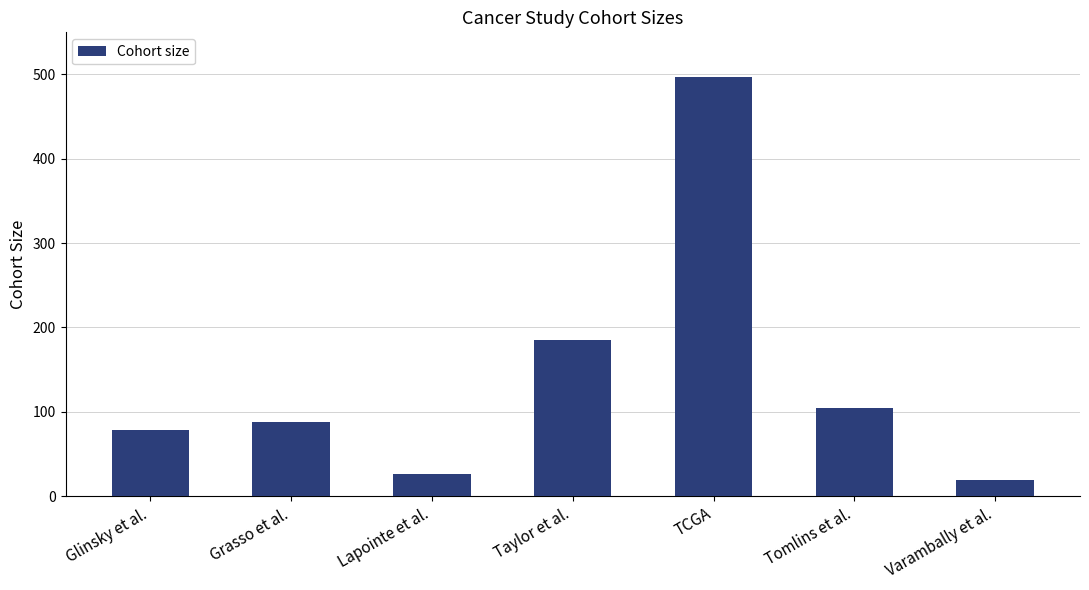

True or false: the data shows 17 at Glinsky et al..

False